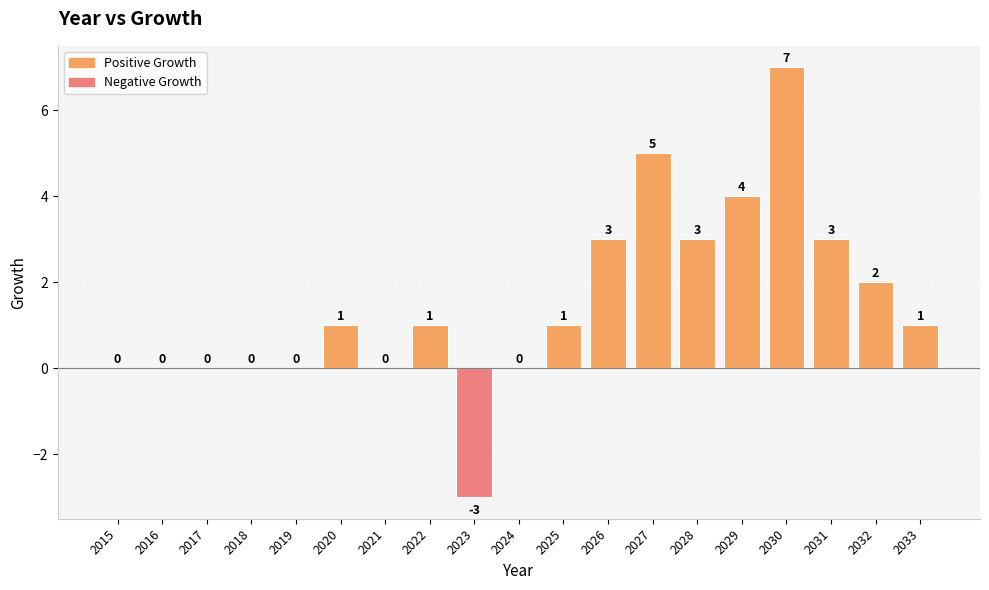

What is the average value?

1